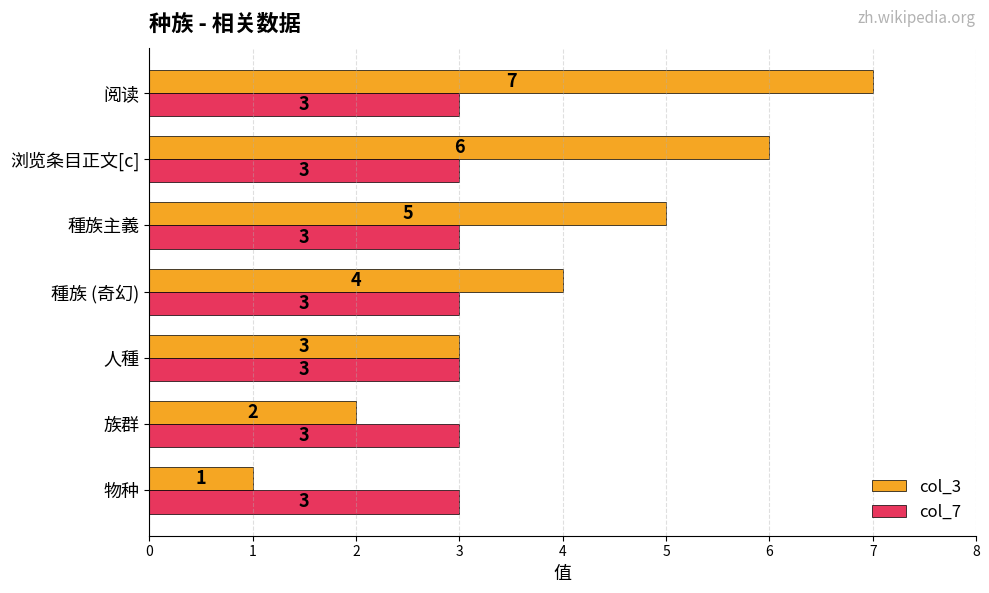

The value of col_3 at 人種 is 3. True or false?

True